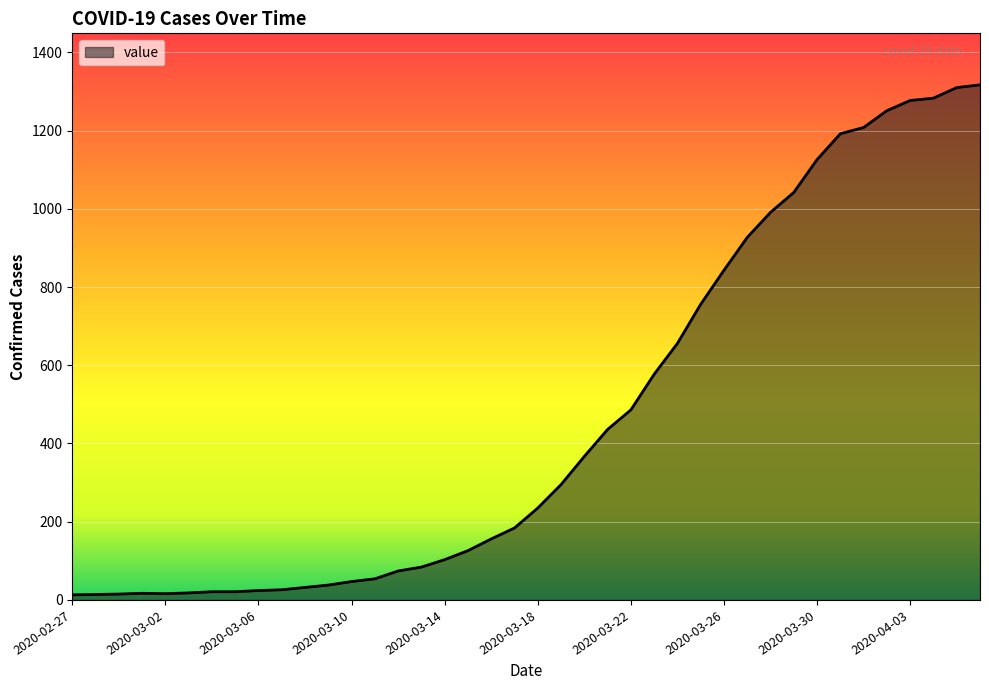

What is the difference between the maximum and minimum values?

1304